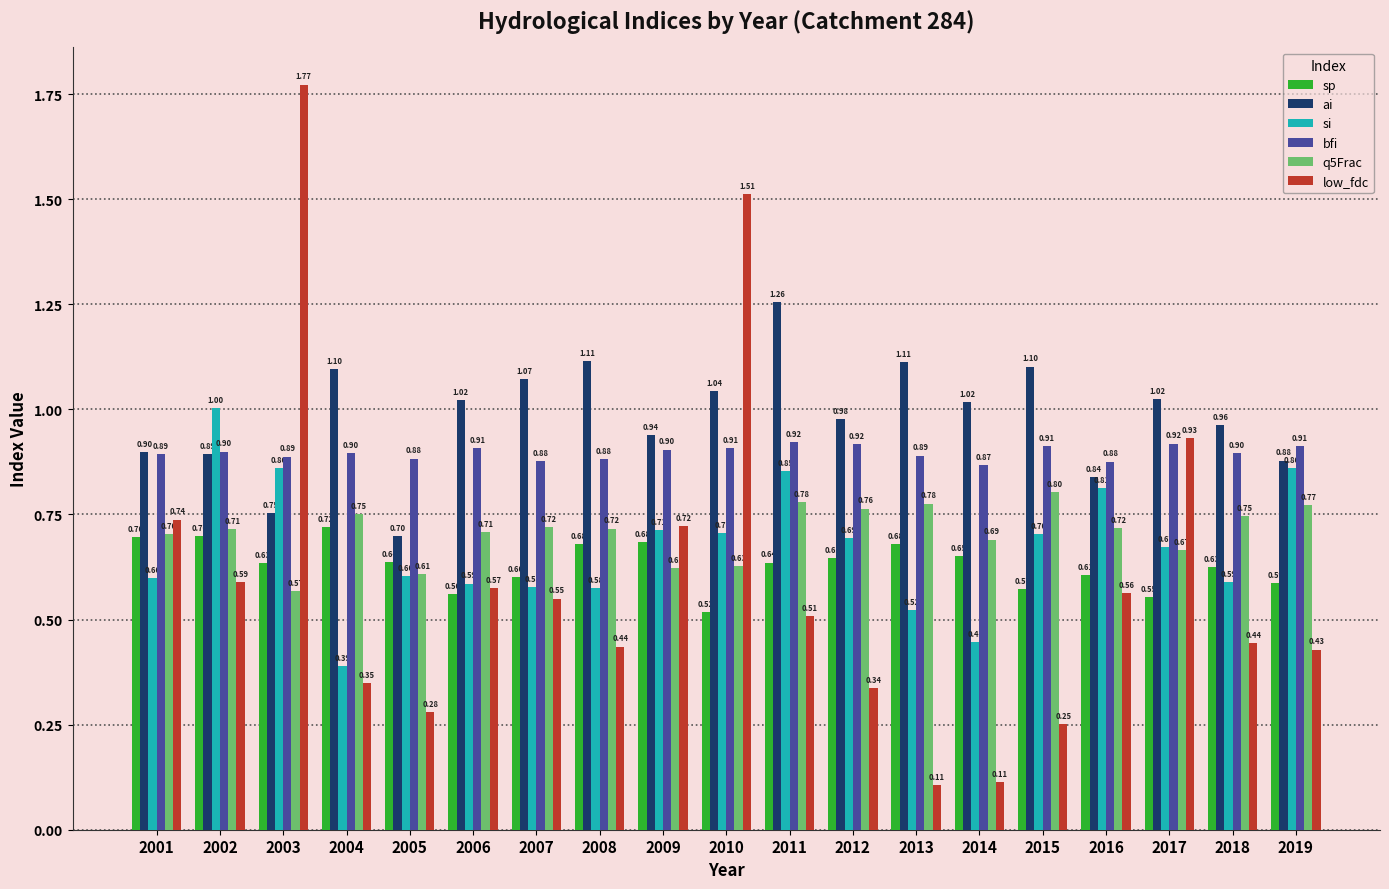

Which series has the largest range (max minus min)?

low_fdc